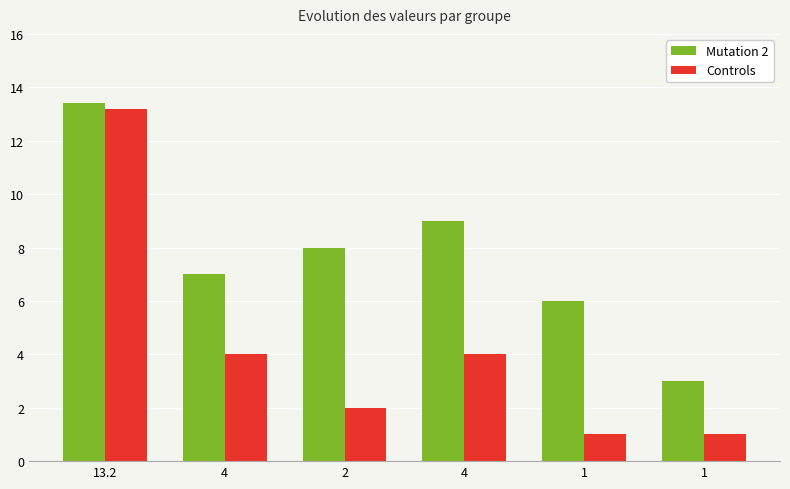

Is it true that Mutation 2 equals 6.0 at 1?

True